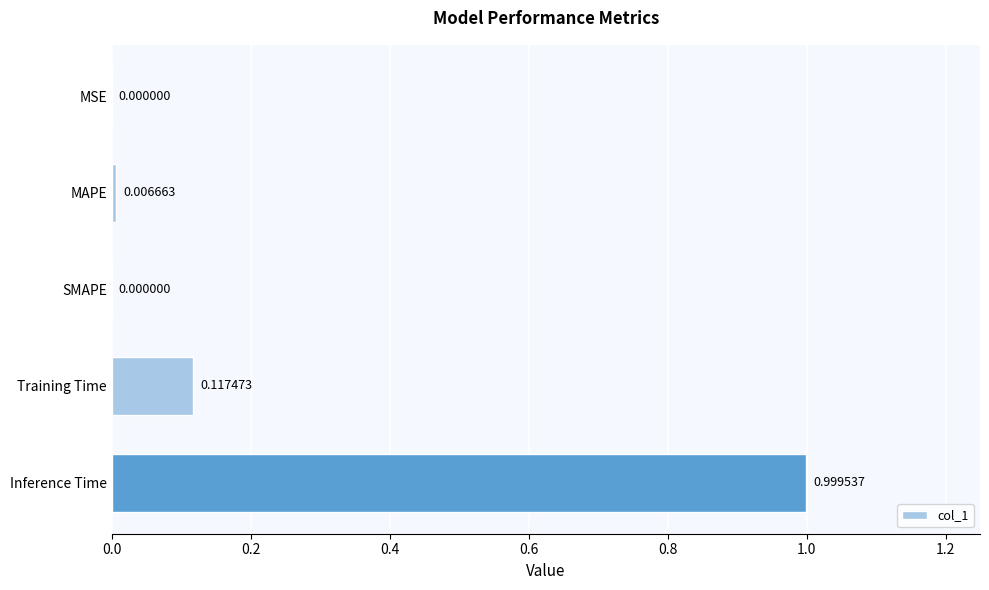

What is the sum of the values at Training Time and Inference Time?

1.1